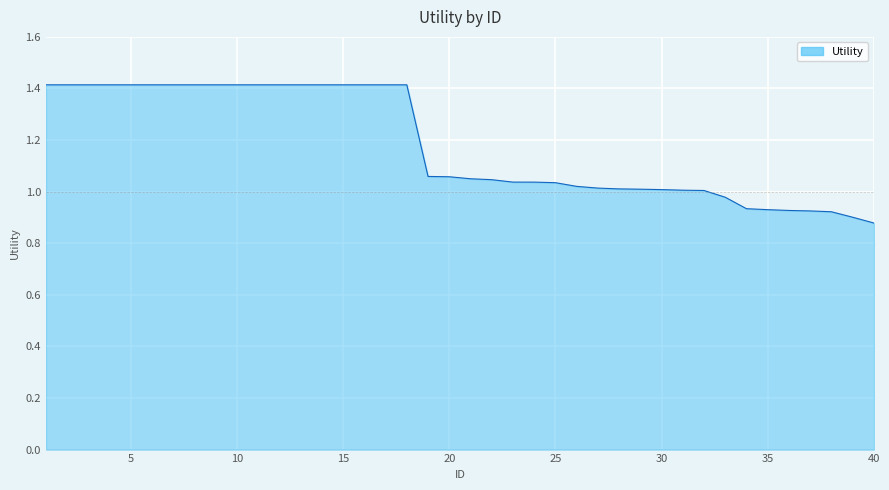

Reading left to right, what are all the values shown in this chart?

1.4	1.4	1.4	1.4	1.4	1.4	1.4	1.4	1.4	1.4	1.4	1.4	1.4	1.4	1.4	1.4	1.4	1.4	1.1	1.1	1.0	1.0	1.0	1.0	1.0	1.0	1.0	1.0	1.0	1.0	1.0	1.0	1.0	0.9	0.9	0.9	0.9	0.9	0.9	0.9